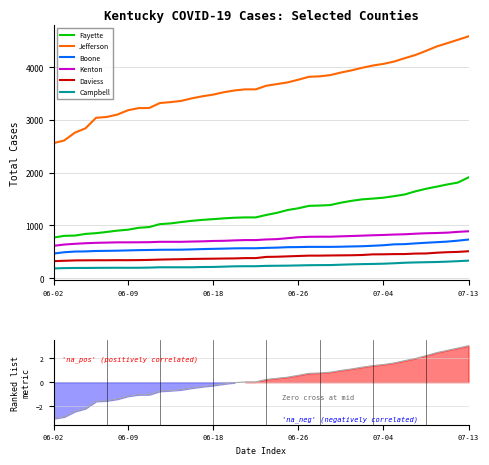

What value does the Total Cases Boone series have at 28, to the nearest 5?

600